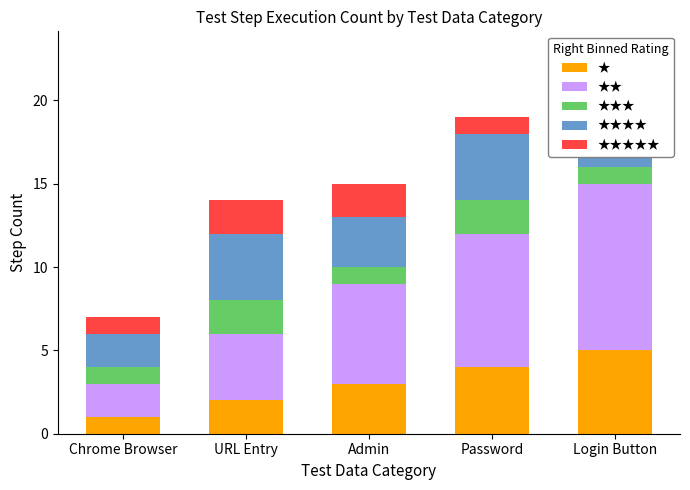

At how many categories does at least one series exceed 6?

2